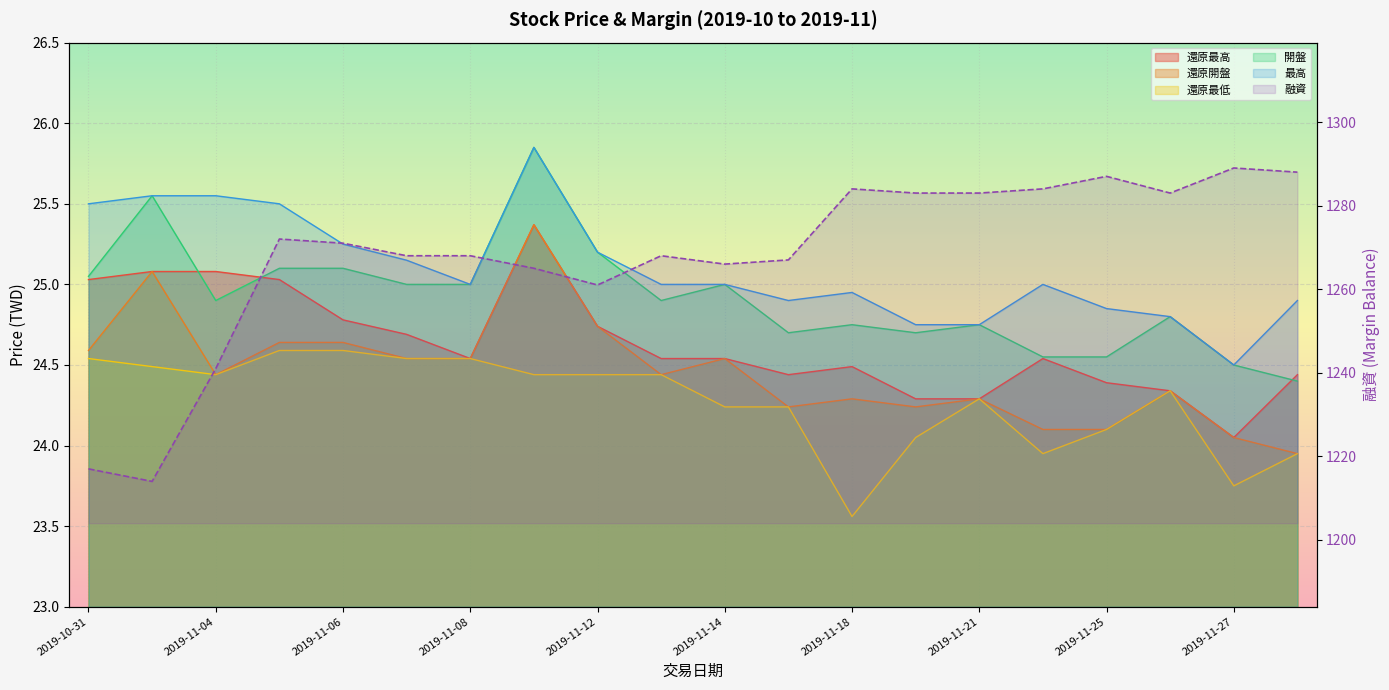

What is the difference between the second highest and minimum values in the 還原最低 series?

1.0